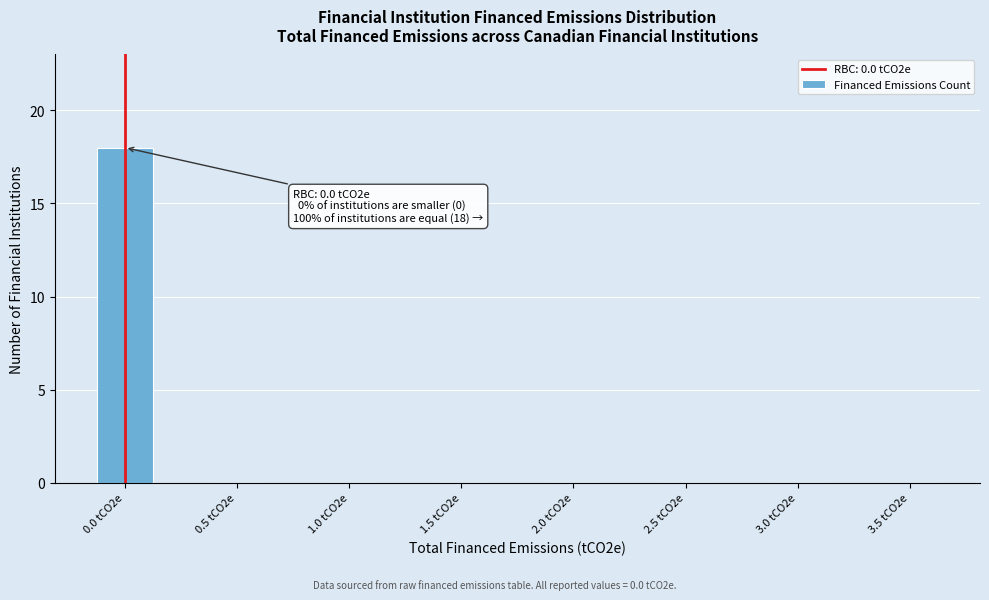

Reading right to left, transcribe all the data shown in this chart.

3.5 tCO2e=0	3.0 tCO2e=0	2.5 tCO2e=0	2.0 tCO2e=0	1.5 tCO2e=0	1.0 tCO2e=0	0.5 tCO2e=0	0.0 tCO2e=18